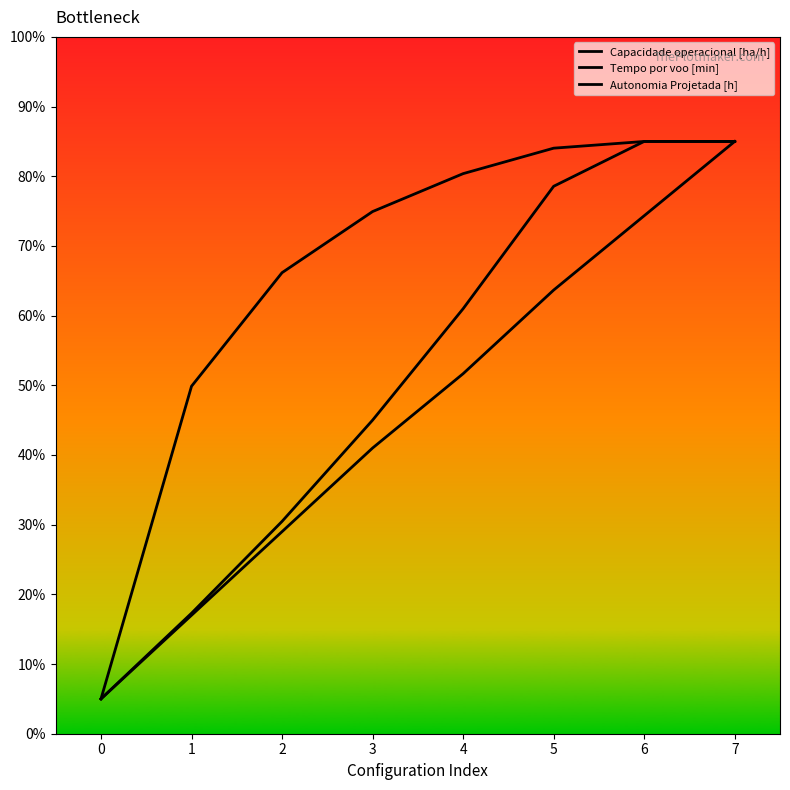

How many categories are shown in the chart?

8